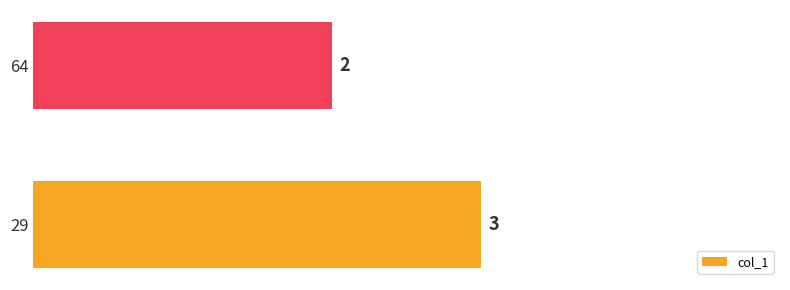

List the labels in order of value, smallest first.

64, 29